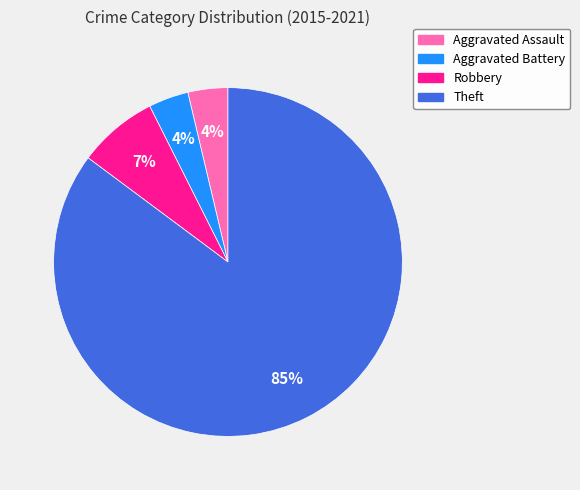

How many segments does this pie chart have?

4